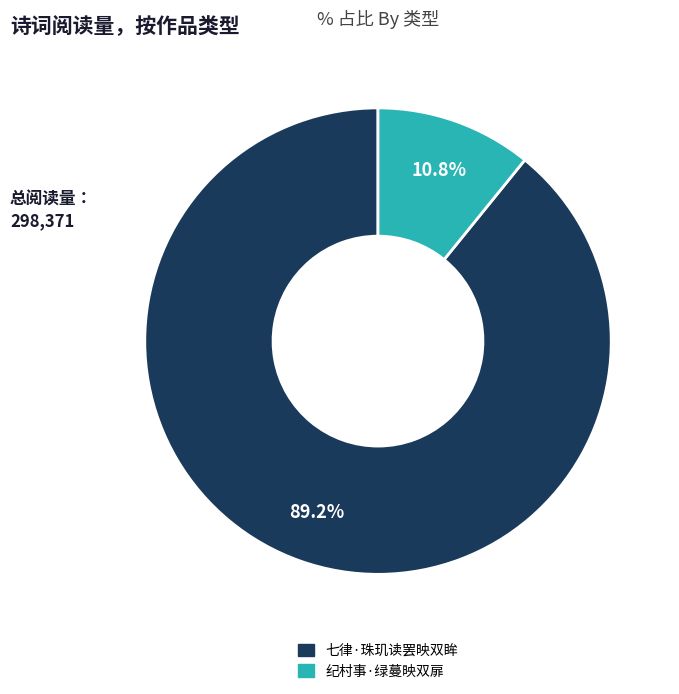

Which slice represents more than half of the pie?

七律·珠玑读罢映双眸